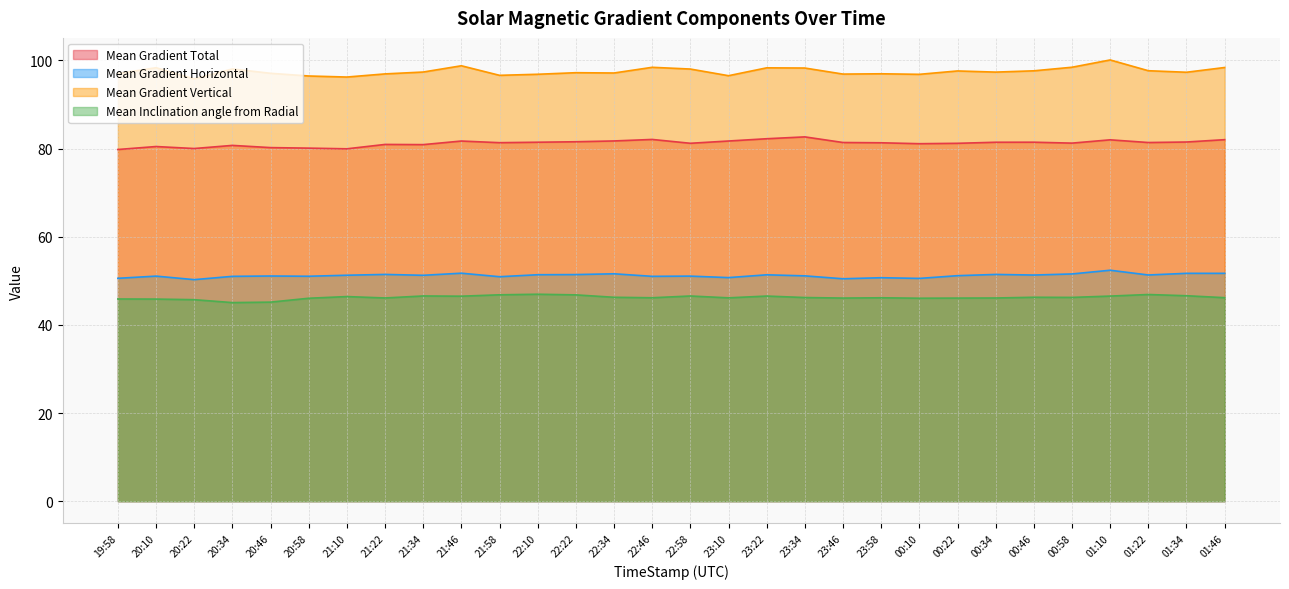

How many interior local valleys does the Mean Inclination angle from Radial series have?

8